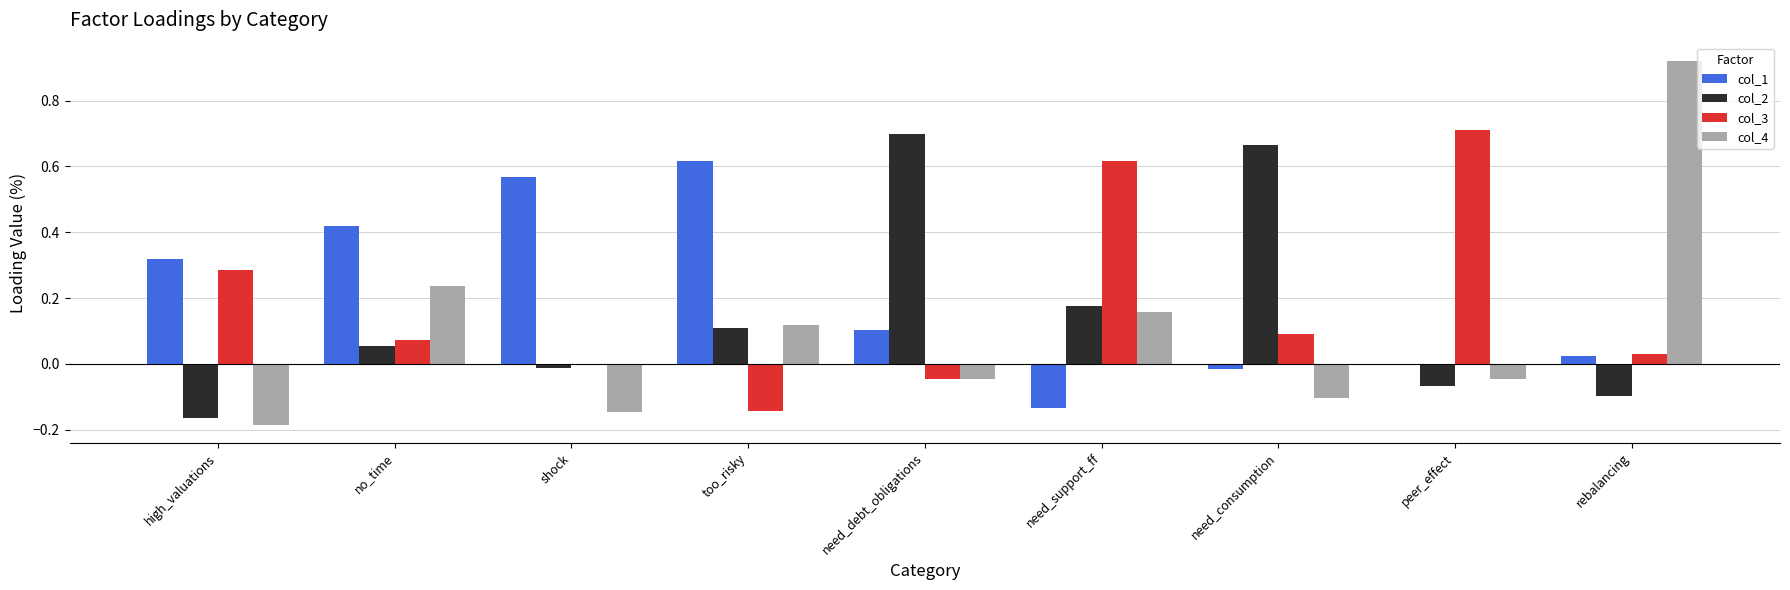

What is the sum of all col_1 values?

1.9